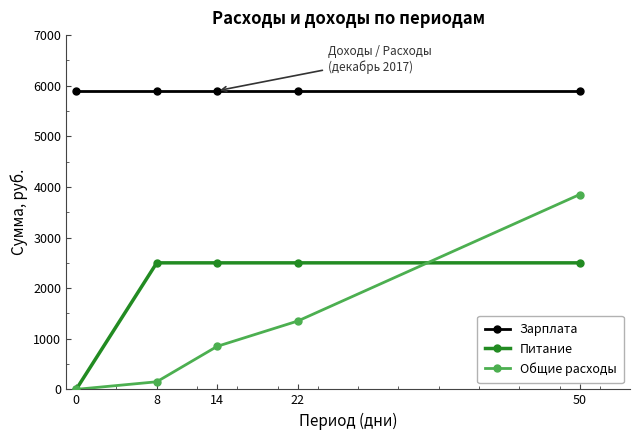

Rank the series at 14 from highest to lowest value.

Зарплата, Питание, Общие расходы